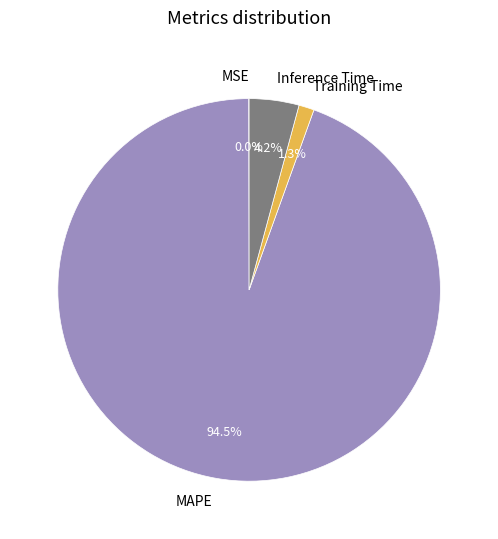

Does any single category account for the majority?

Yes